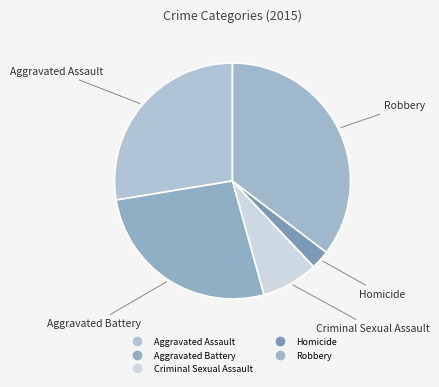

What percentage is the Criminal Sexual Assault slice, to the nearest percent?

8%